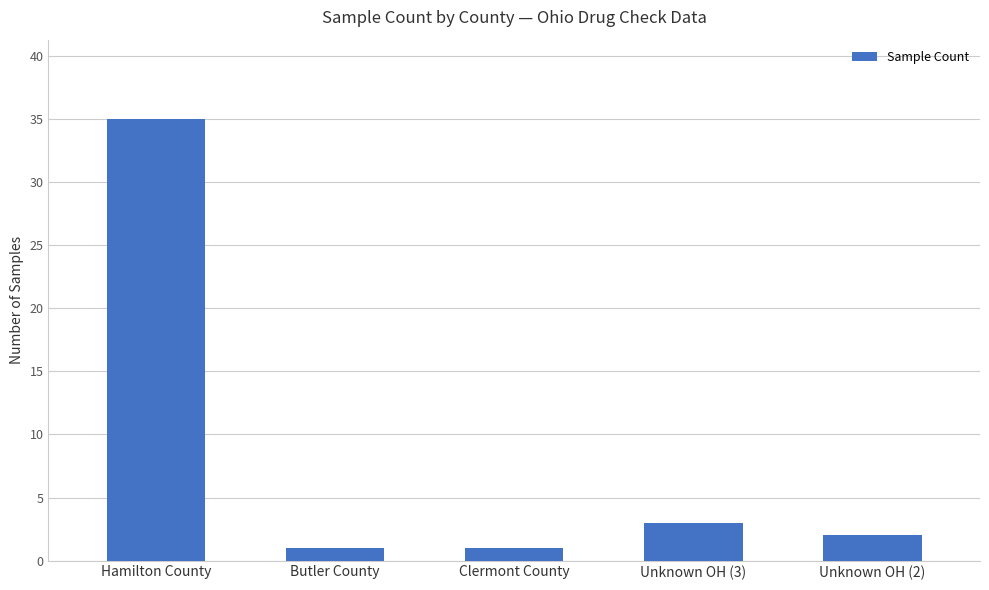

What is the label of the 2nd bar from the left?

Butler County